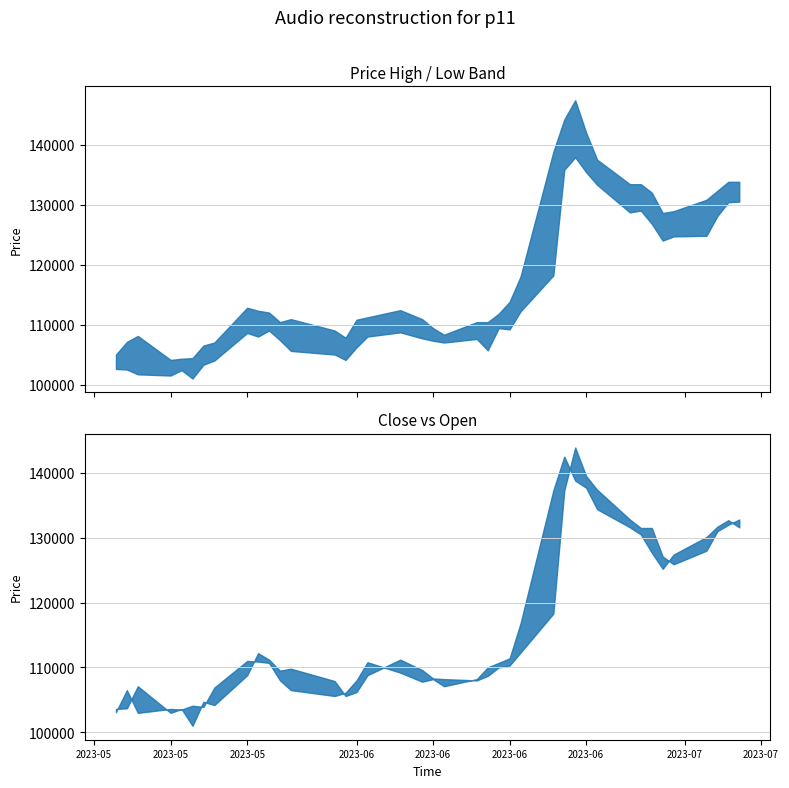

The value of Close at 2023-05-15 is 103600. True or false?

True